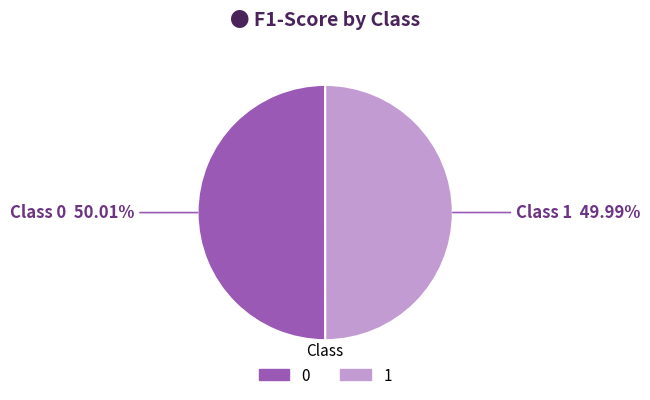

True or false: 1 accounts for 64% of the total.

False